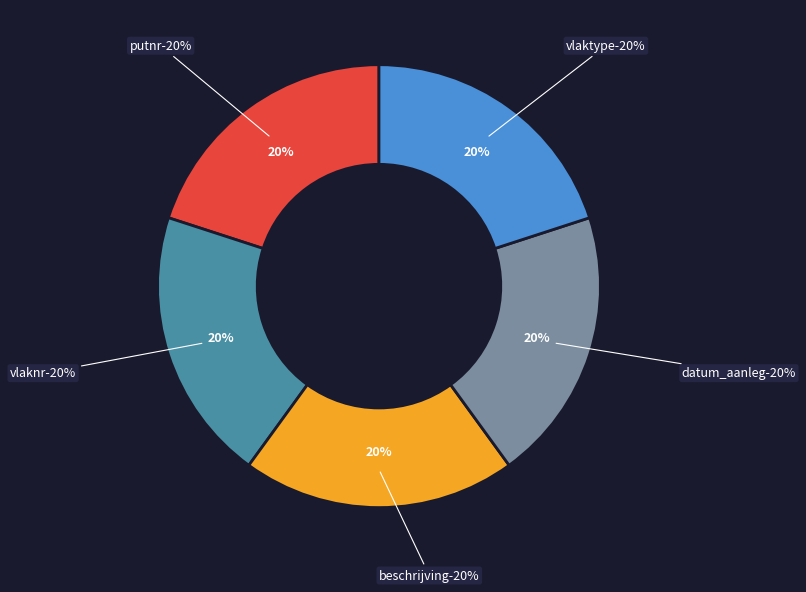

How many segments does this pie chart have?

5